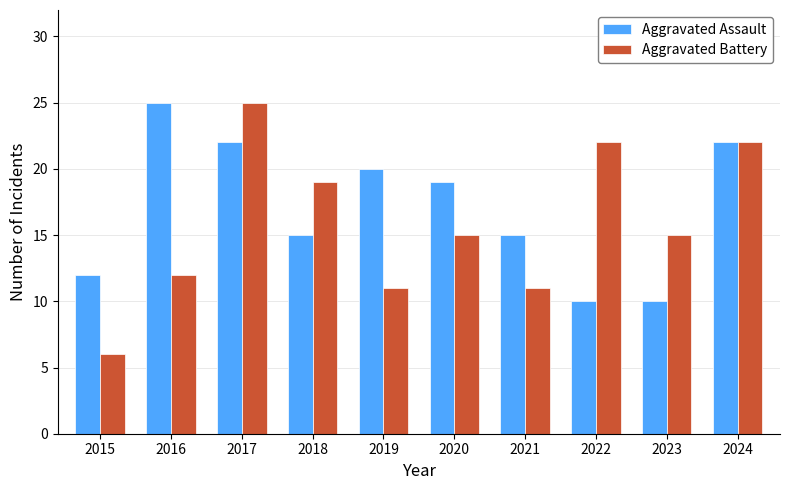

What is the lowest value of the Aggravated Assault series?

10